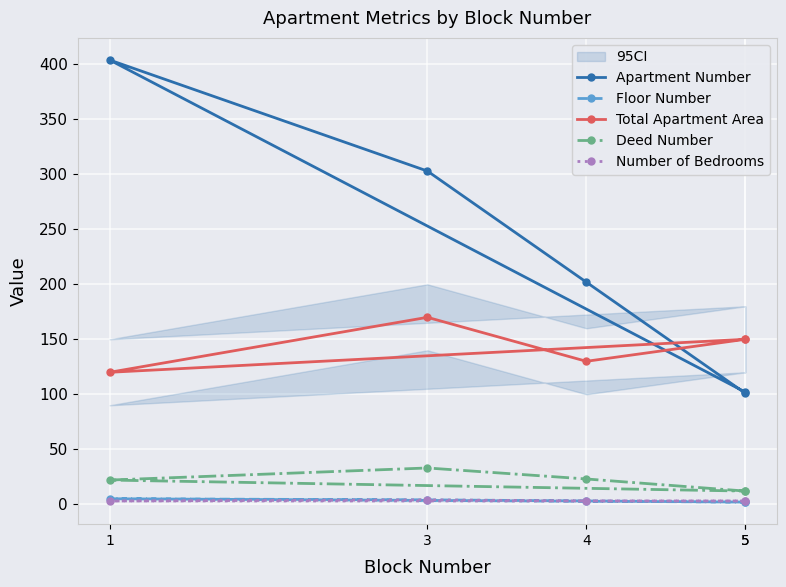

What is the highest value of the Deed Number series?

33